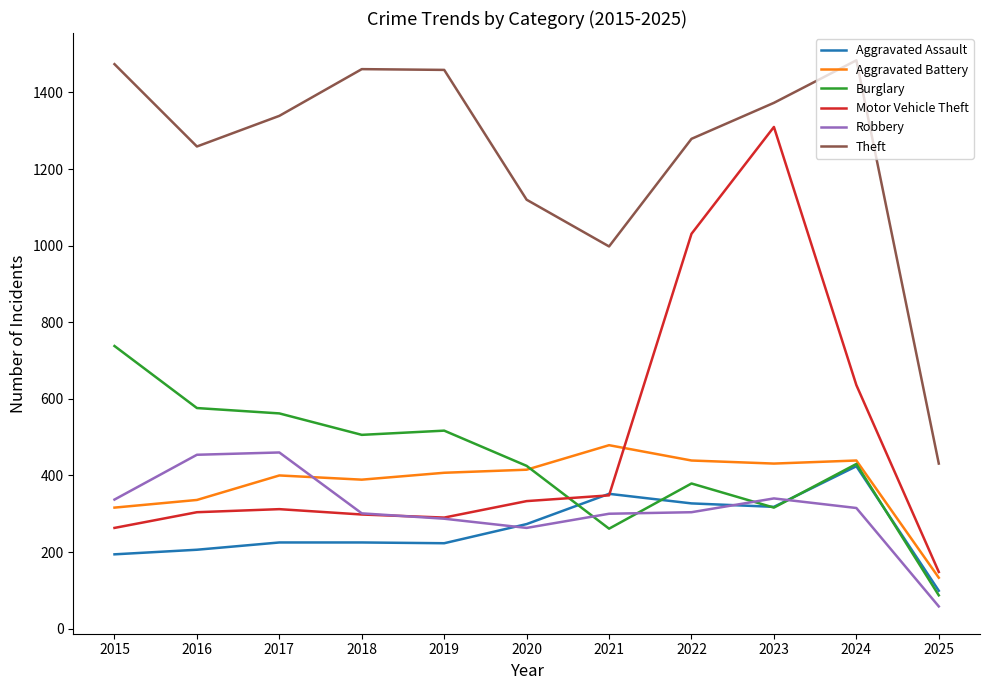

After their last crossing, which series has the higher values: Burglary or Motor Vehicle Theft?

Motor Vehicle Theft